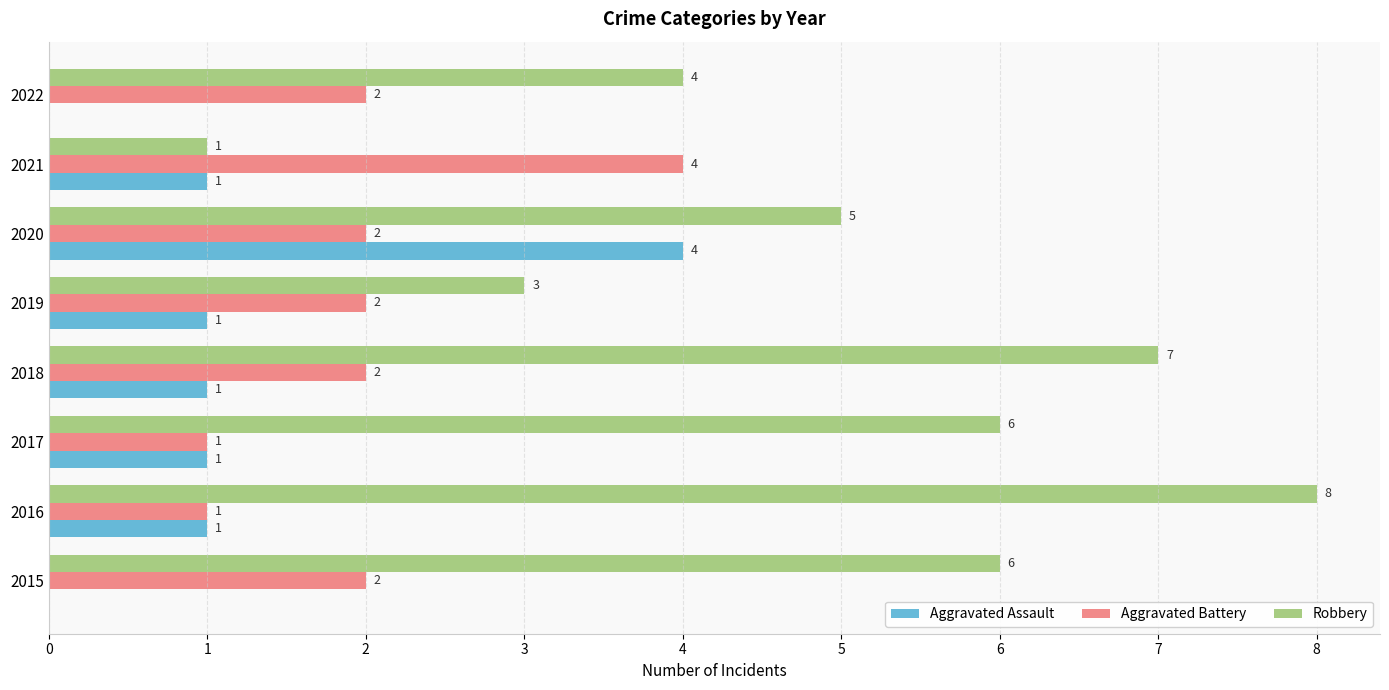

Is the value of Aggravated Battery at 2016 greater than the value of Aggravated Assault at 2022?

Yes